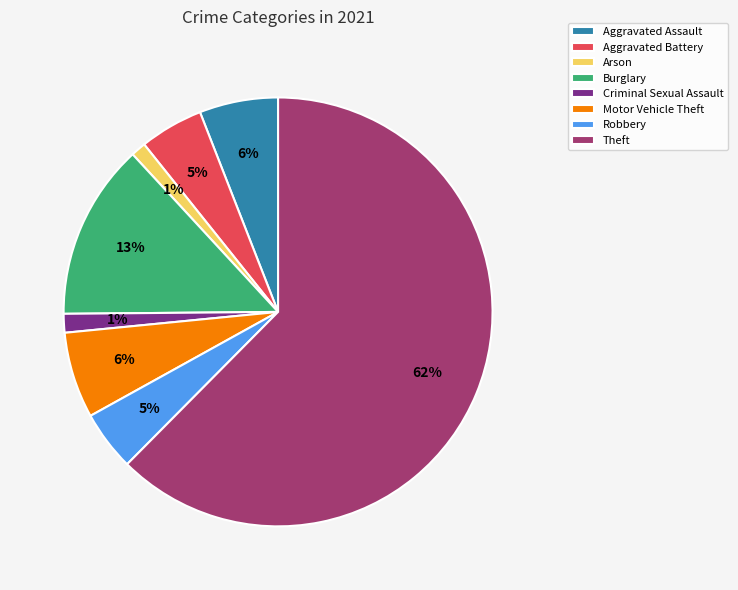

Does any single category account for the majority?

Yes